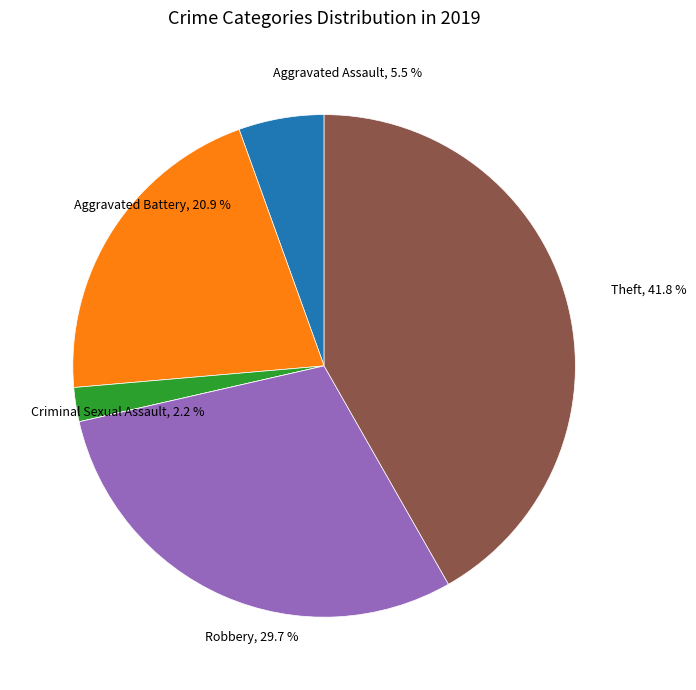

To the nearest percent, what is the difference between the largest and smallest slice percentages?

42%